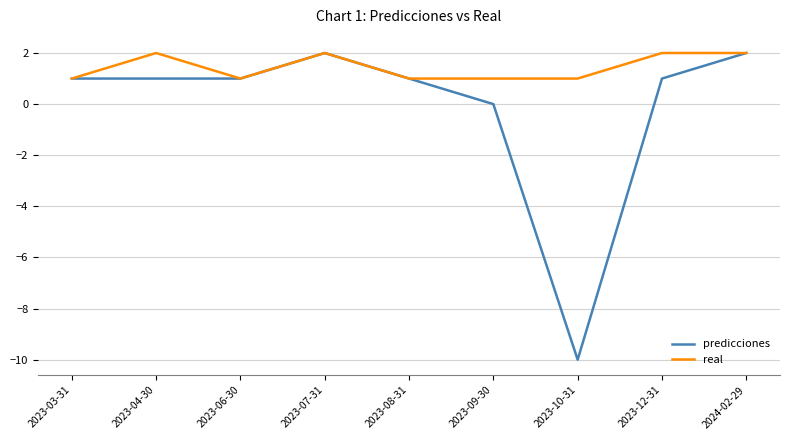

What is the smallest value displayed?

-10